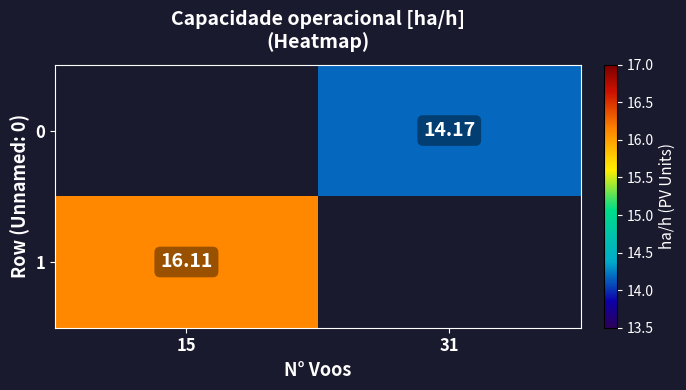

The value of 1 at 15 is 16.1. True or false?

True